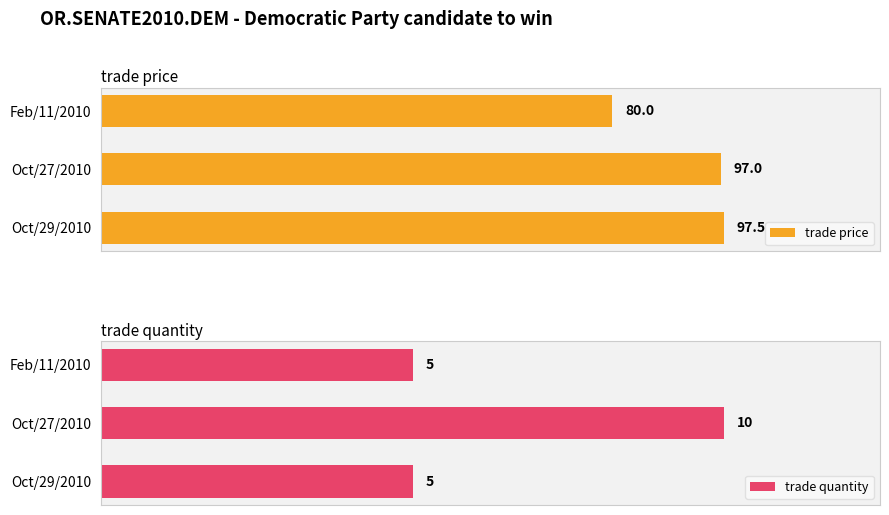

Where is trade price nearest to the value 88?

Feb/11/2010